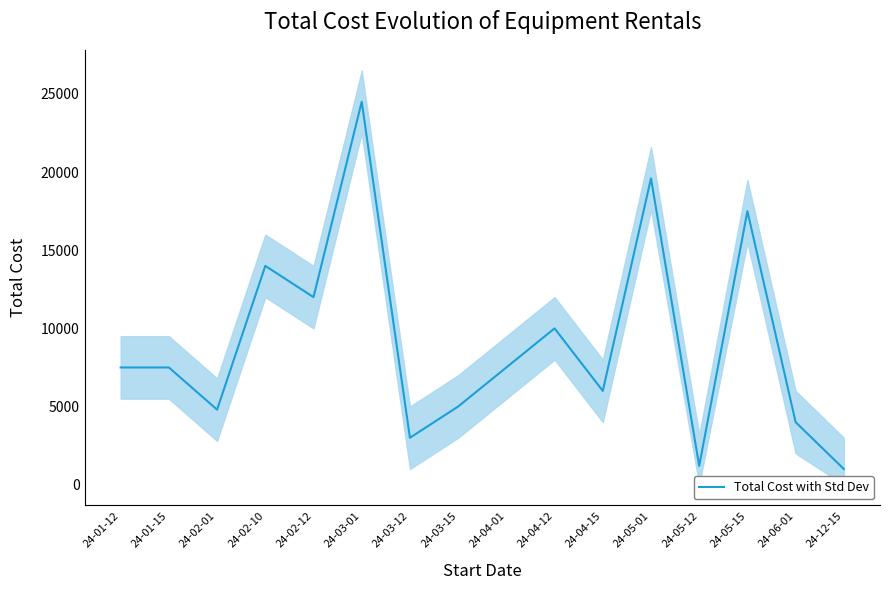

Which category has the highest value across all series?

24-03-01